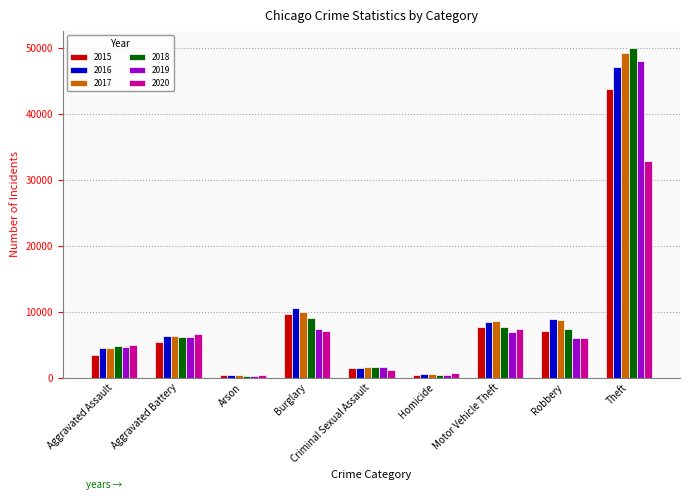

True or false: 2016 has a value of 8819 at Robbery.

True